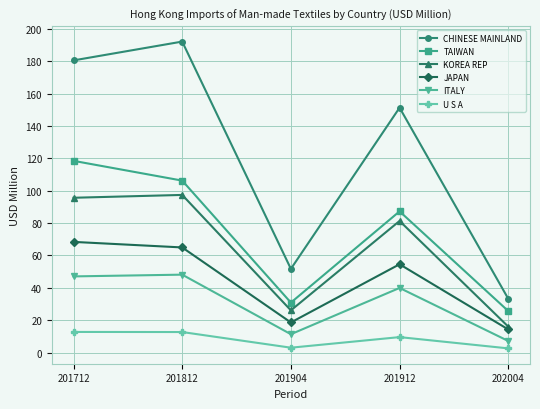

What is the smallest value displayed?

2.6